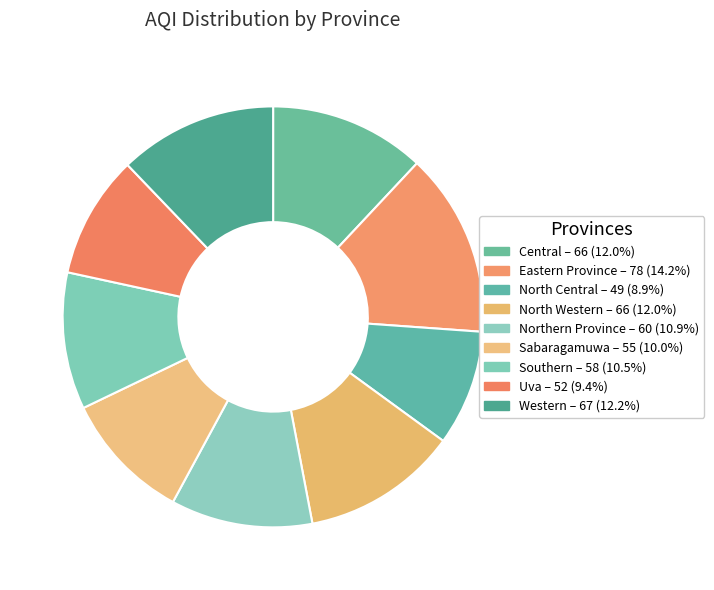

To the nearest percent, what percentage of the pie is Central?

12%